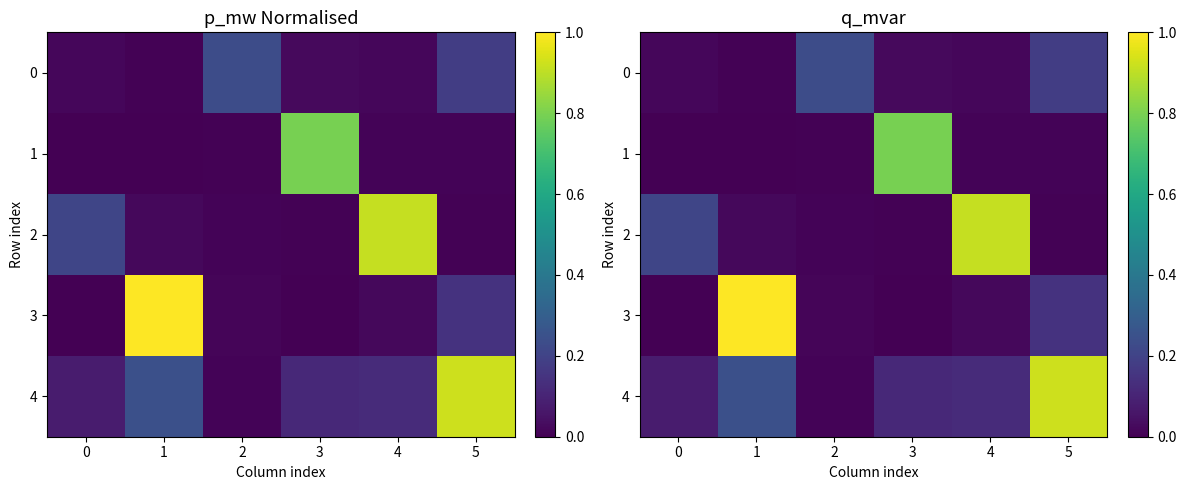

Which series has the widest spread of values?

3